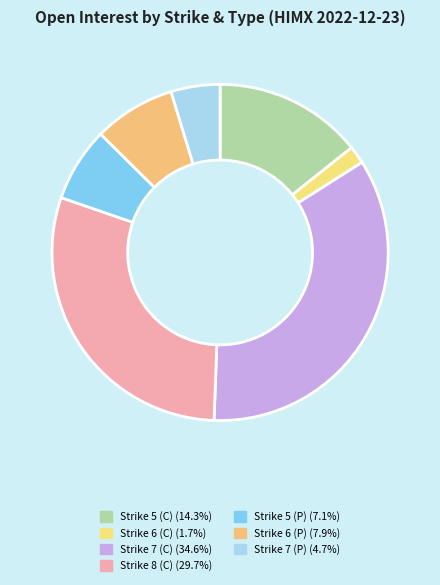

What is the smallest slice in the pie chart?

Strike 6 (C)